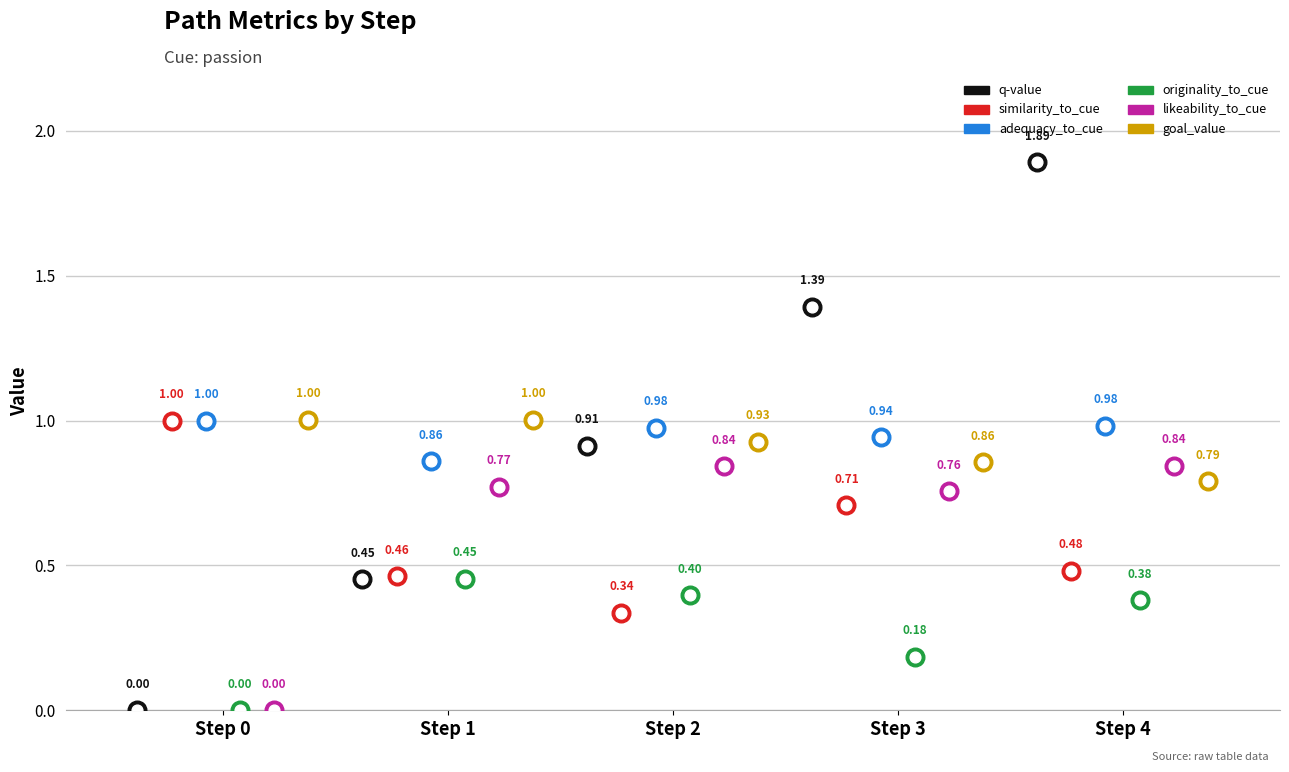

Is the value of likeability_to_cue at Step 1 greater than the value of q-value at Step 3?

No